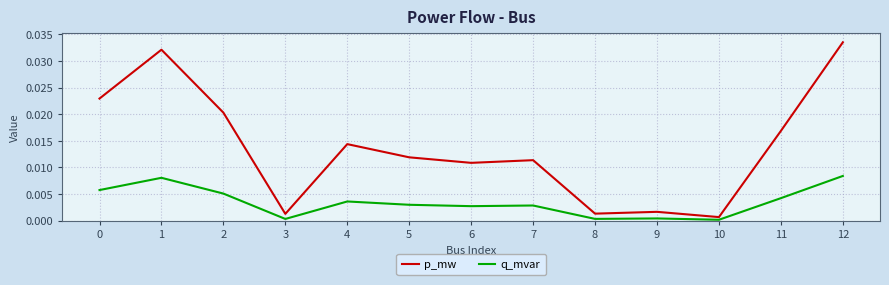

How many lines are shown in the chart?

2